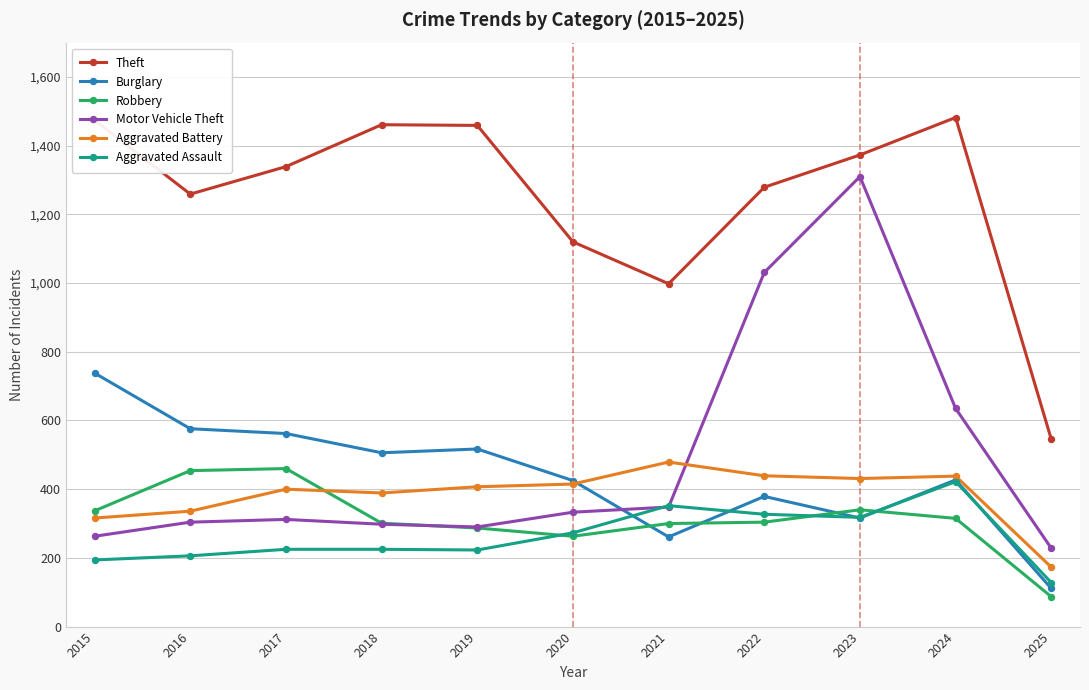

What is the minimum value for Motor Vehicle Theft?

228